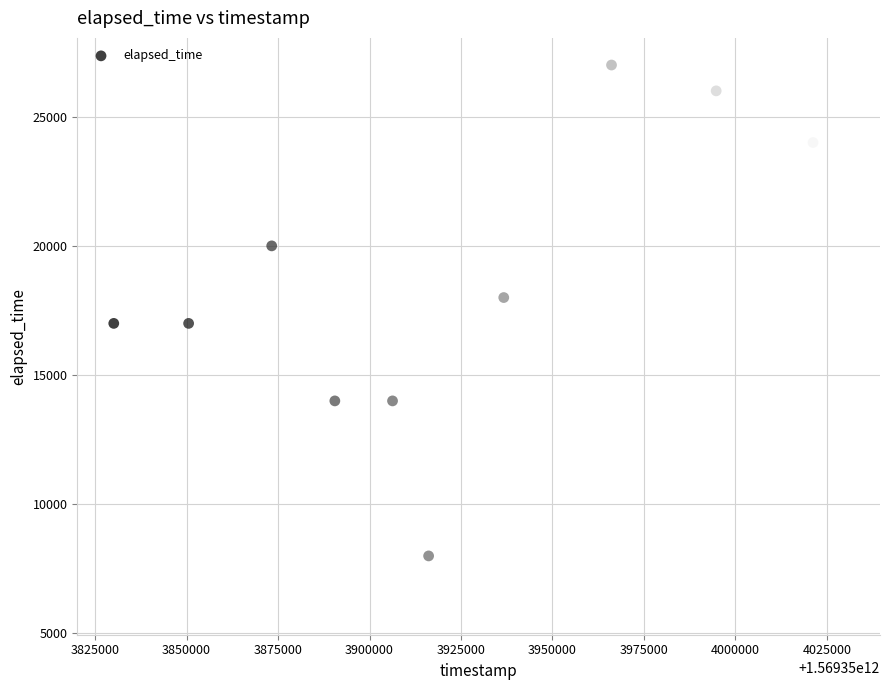

What is the range of X values (max minus min)?

199460